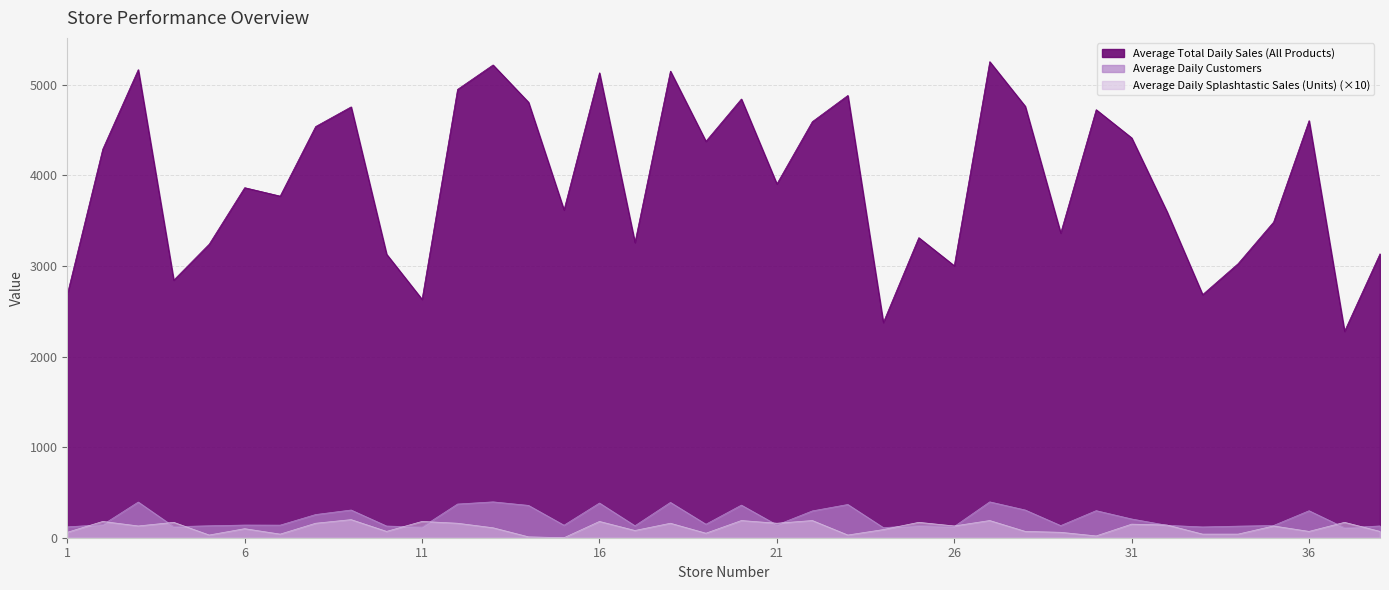

At which label does Average Daily Customers first exceed 141?

2